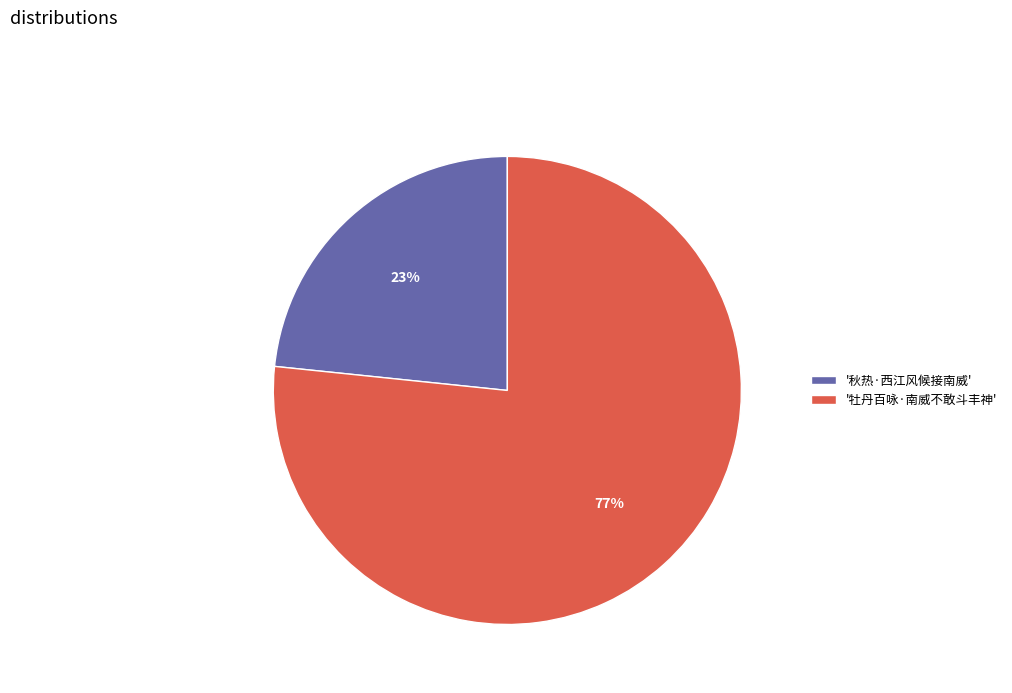

Rank the categories by value from lowest to highest.

'秋热·西江风候接南威', '牡丹百咏·南威不敢斗丰神'